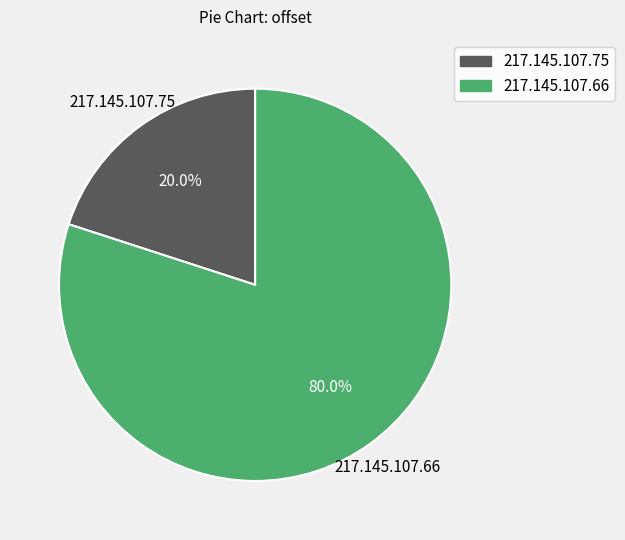

What portion of the pie excludes 217.145.107.66?

20.0%